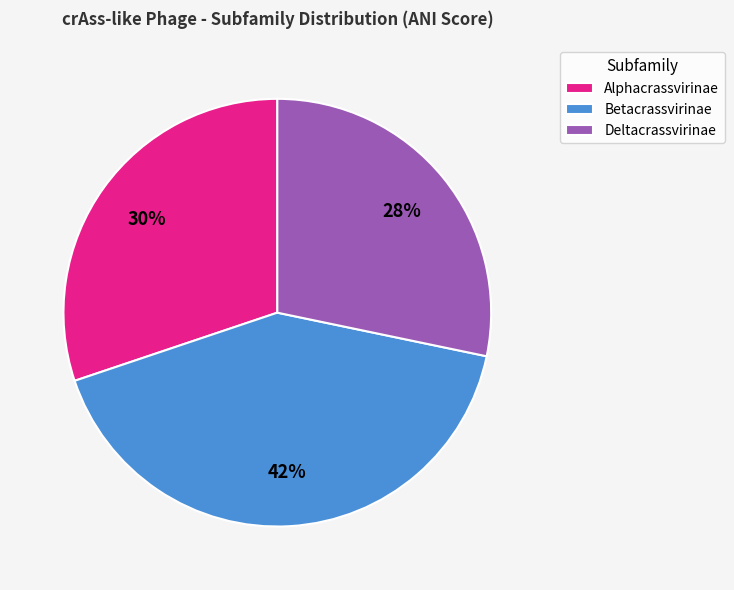

The Alphacrassvirinae slice represents 30% of the pie. True or false?

True